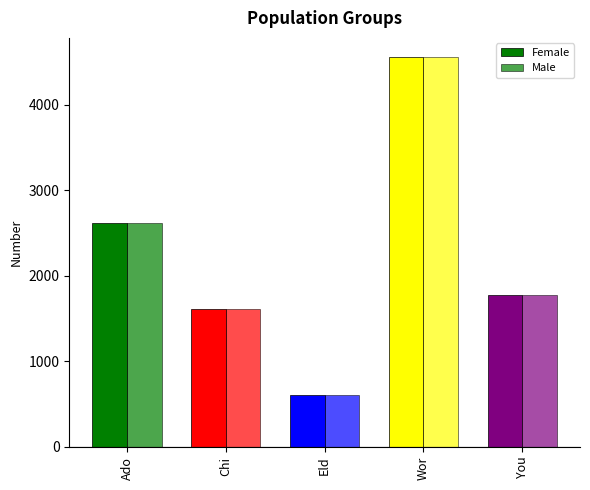

Rank the series at Ado from highest to lowest value.

Female, Male